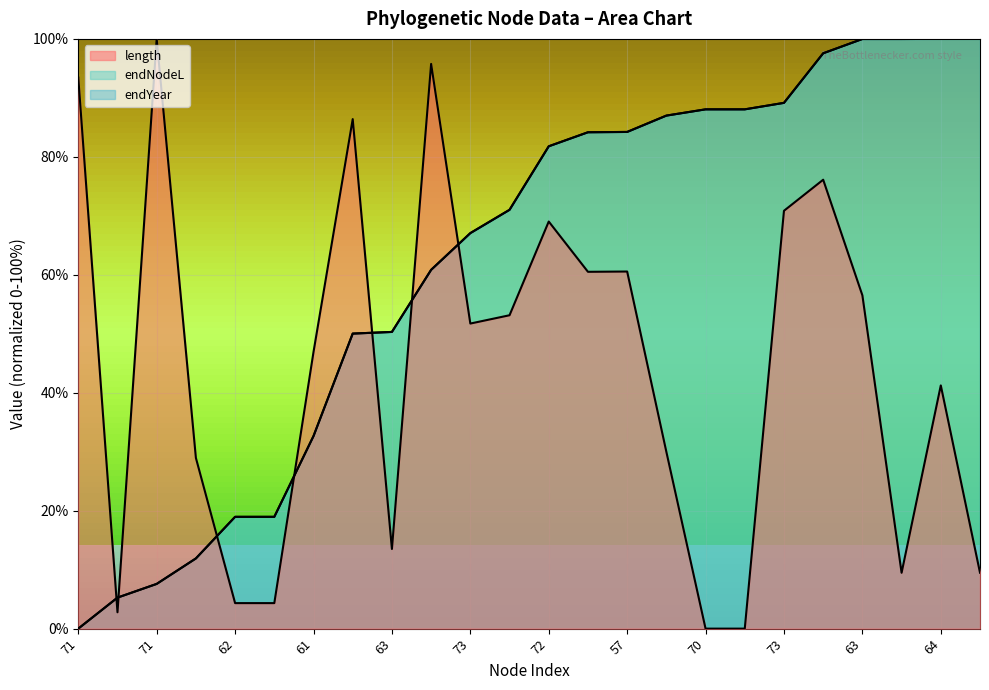

Does the chart display data point markers on the line(s)?

No